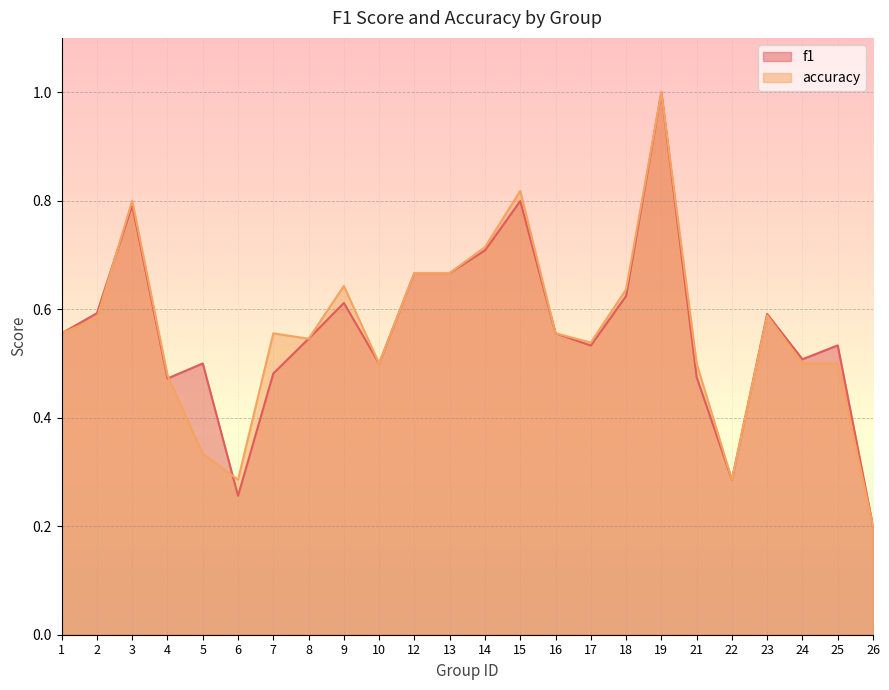

What is the difference between the second highest and minimum values in the accuracy series?

0.6